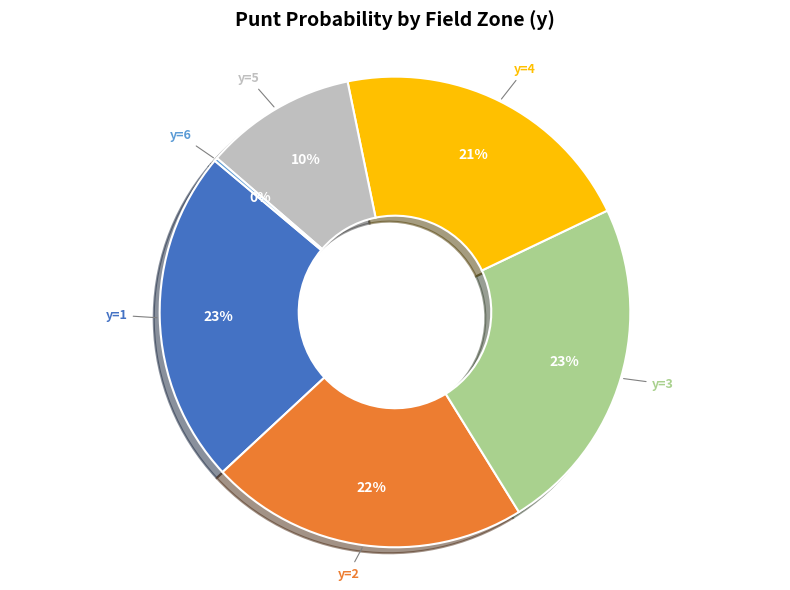

To the nearest percent, what percentage of the pie is y=1?

23%